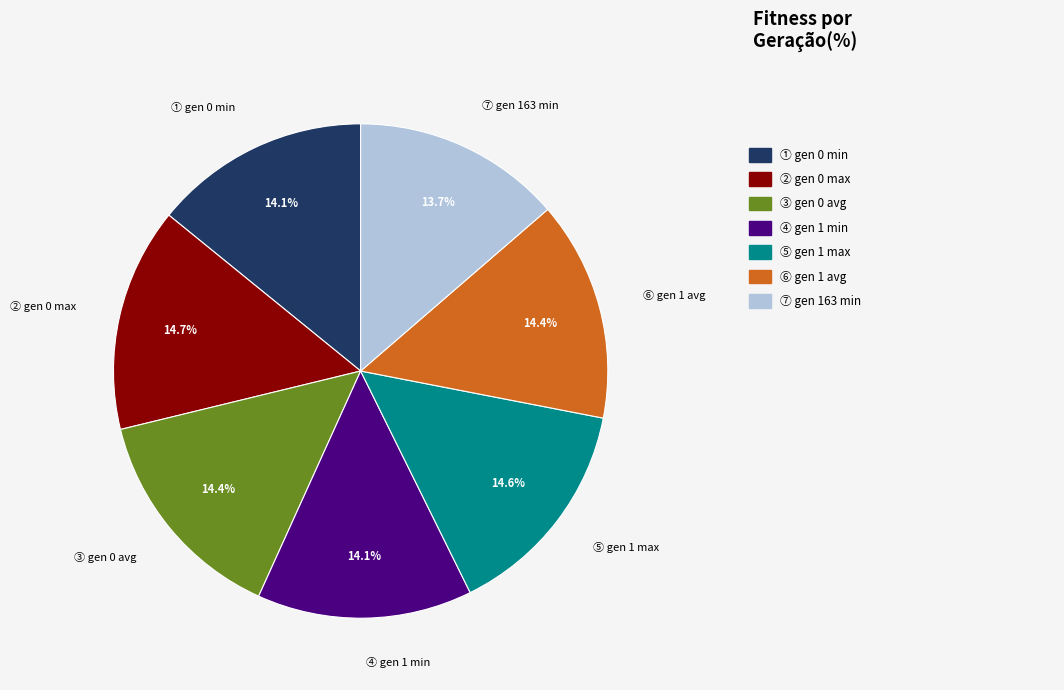

Is there a majority slice in this chart?

No